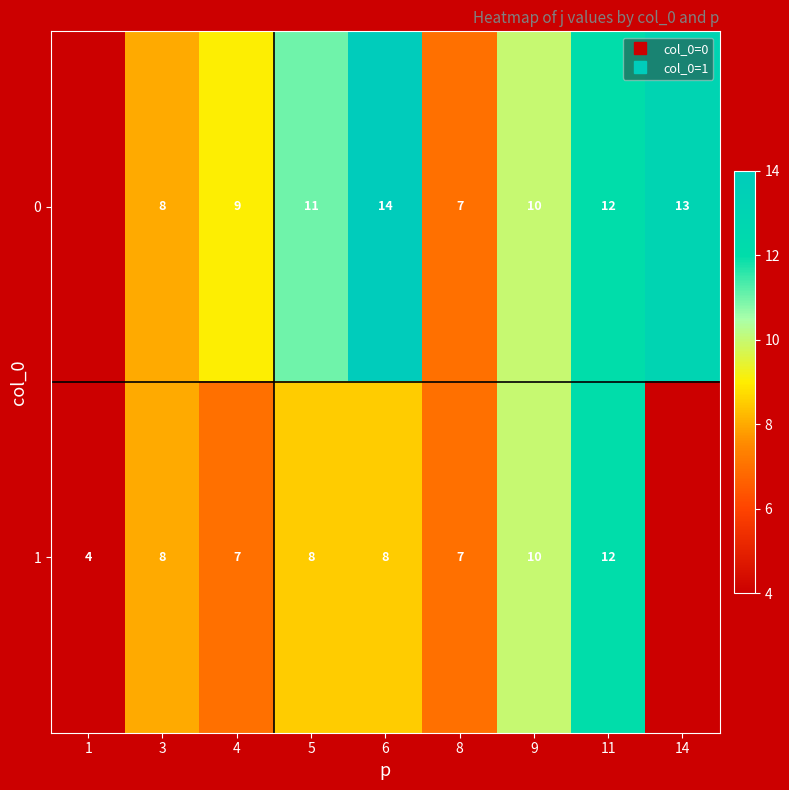

Between 5 and 3, which is larger?

5